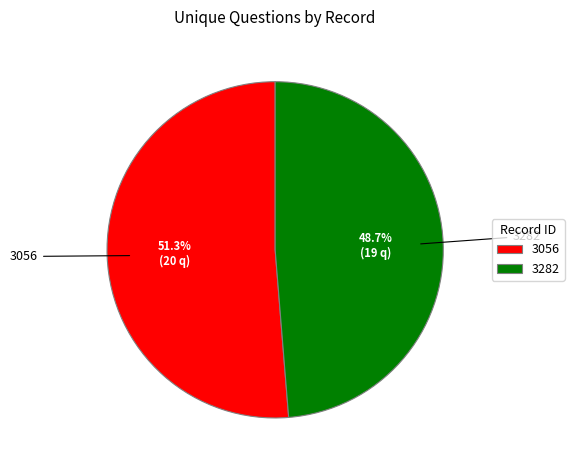

What portion of the pie excludes 3056?

48.7%